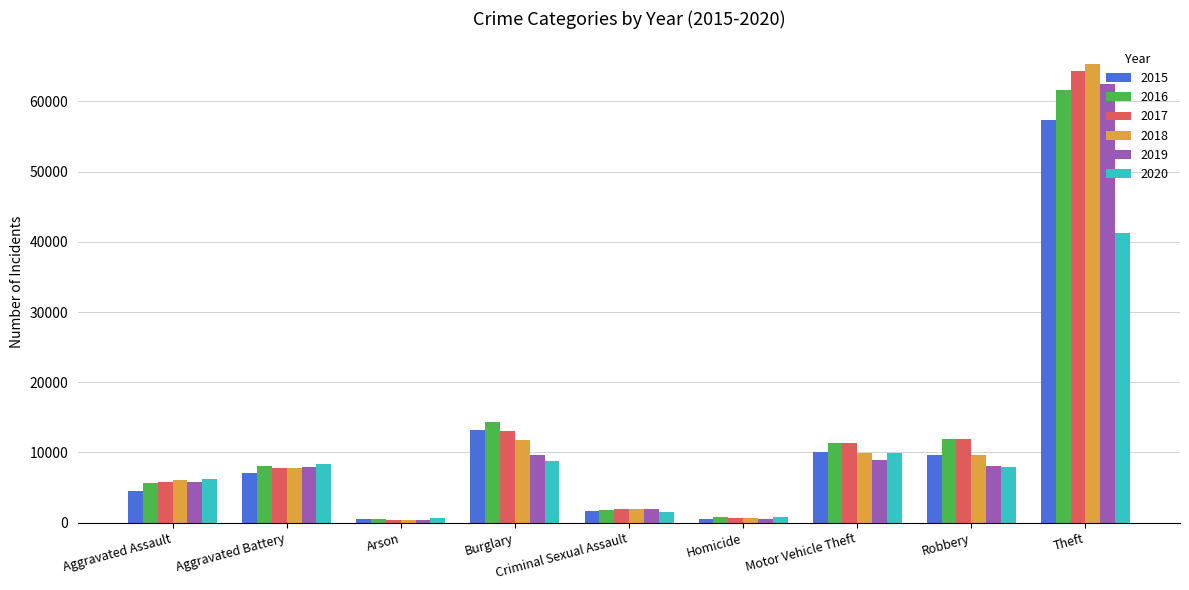

How many values in the 2019 series are below 7857?

4